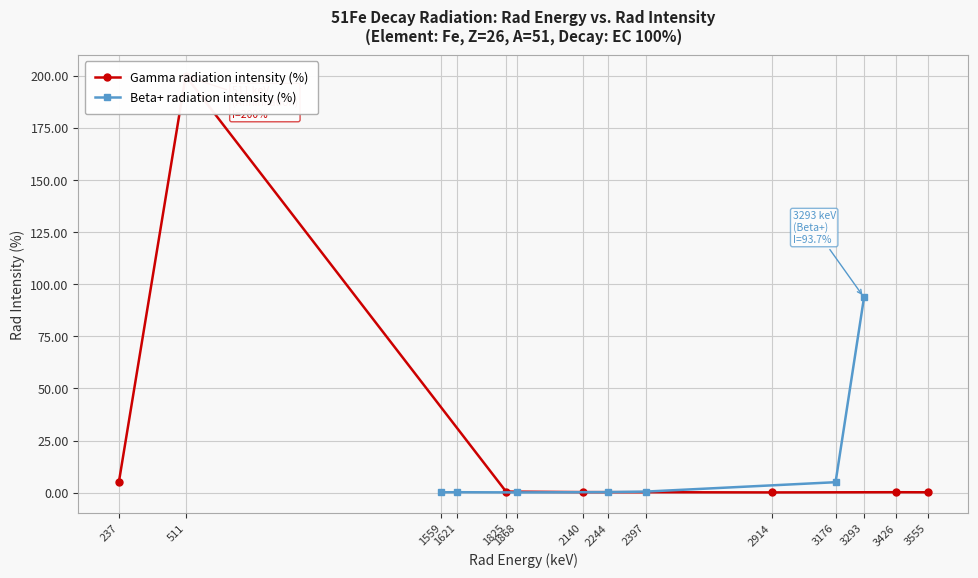

The value of Beta+ radiation intensity (%) at 3293 is 155.7. True or false?

False